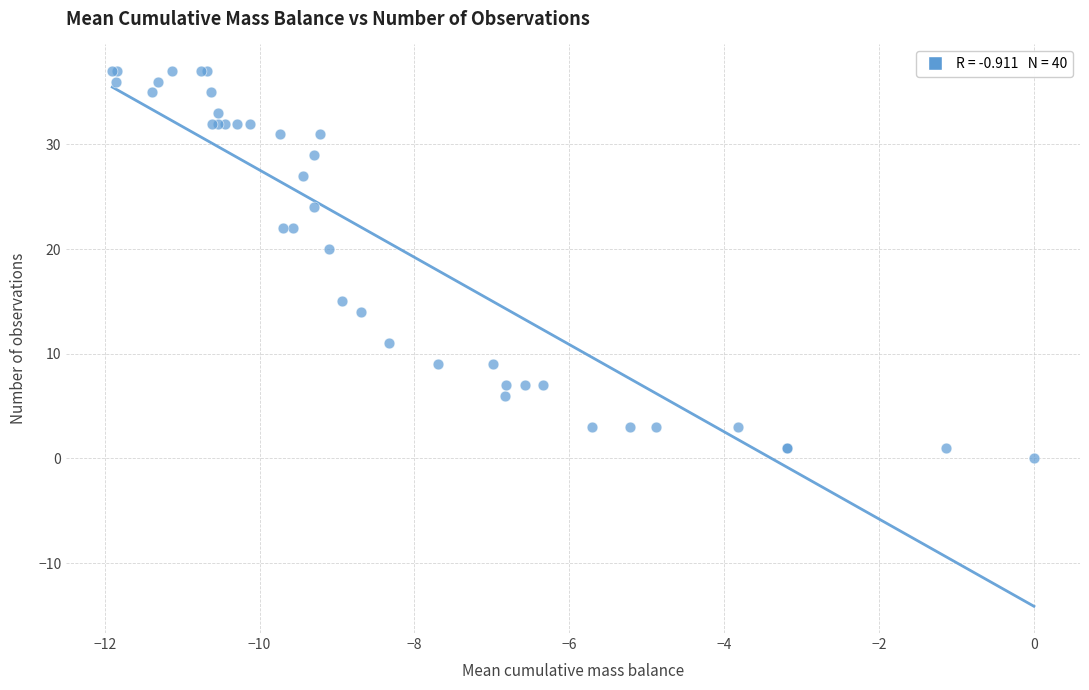

What Y value in the scatter plot is closest to 18?

20